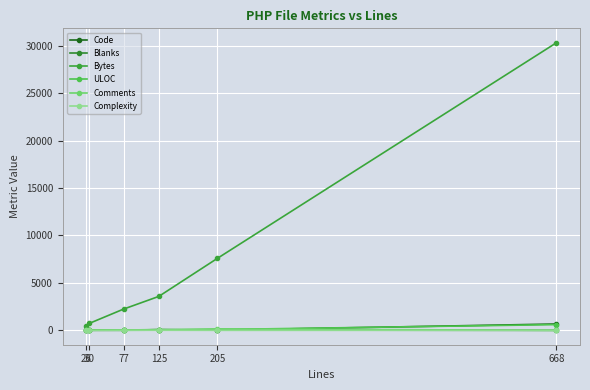

Which series has the widest spread of values?

Bytes